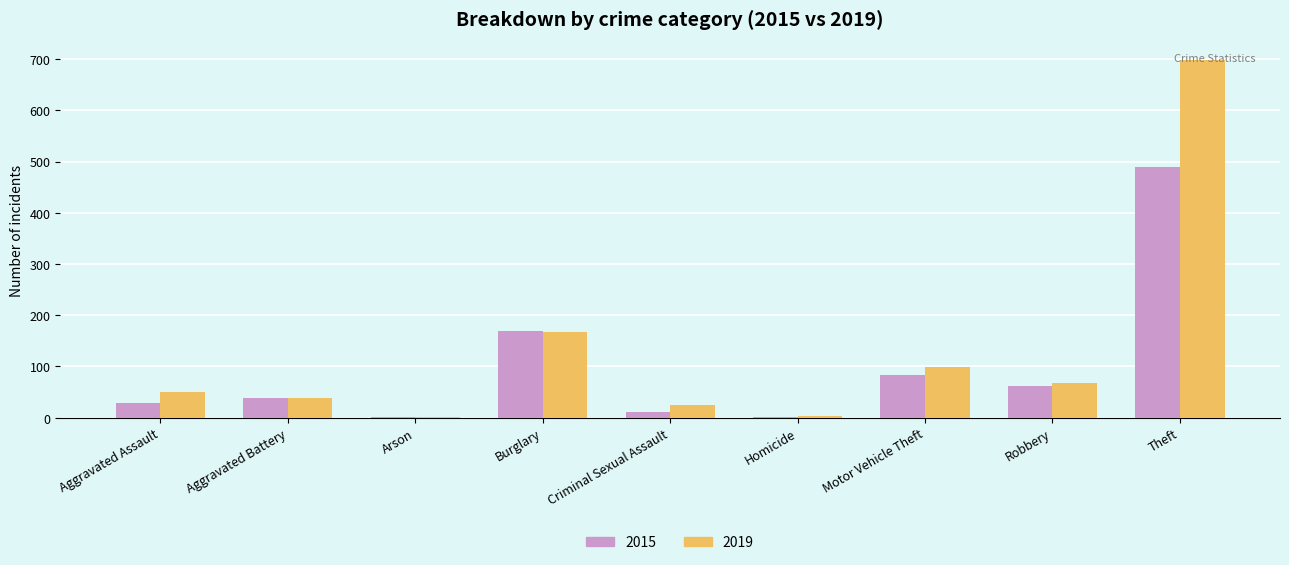

At which category is the sum across all series the highest?

Theft